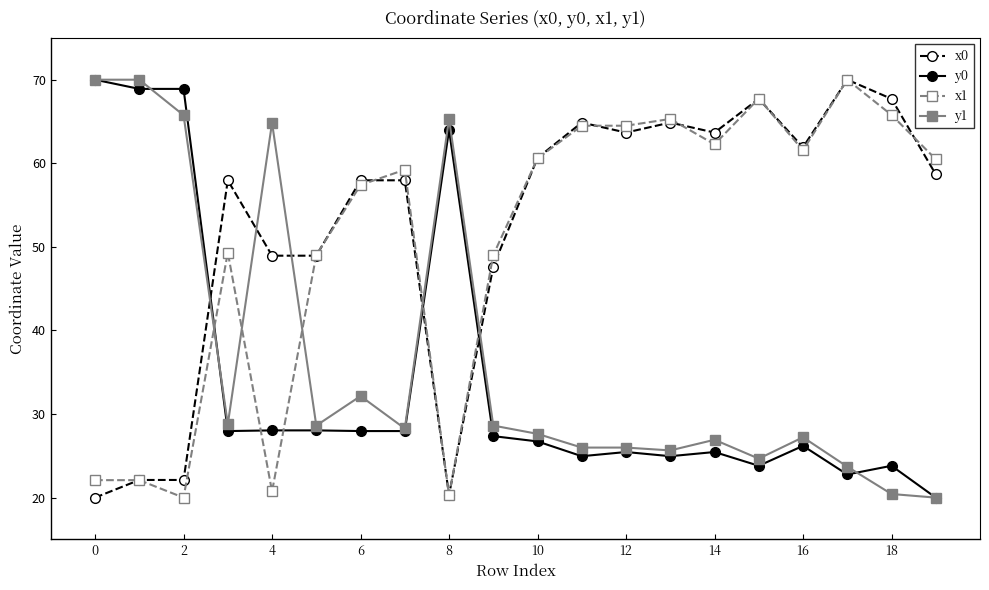

What is the sum of all x0 values?

1047.7